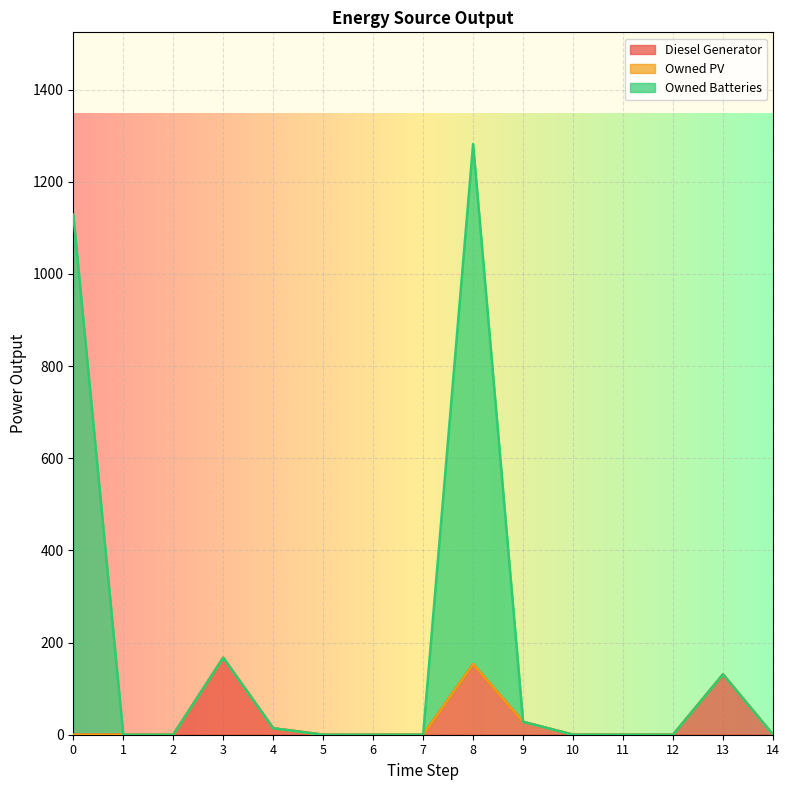

How many data points does each series have?

15